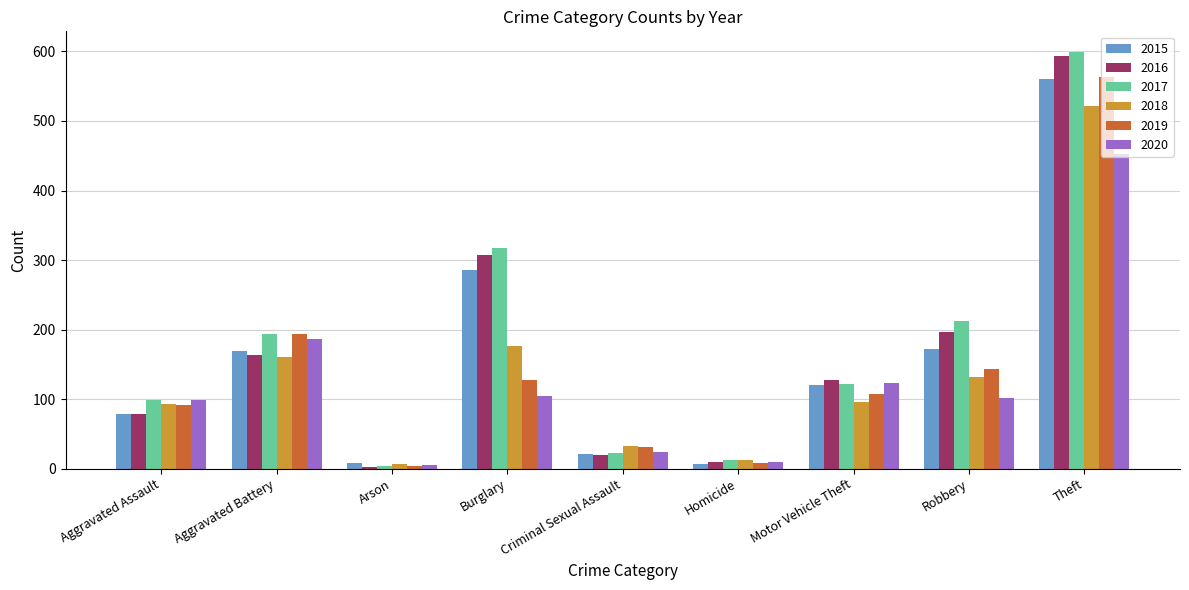

The value of 2017 at Motor Vehicle Theft is 122. True or false?

True